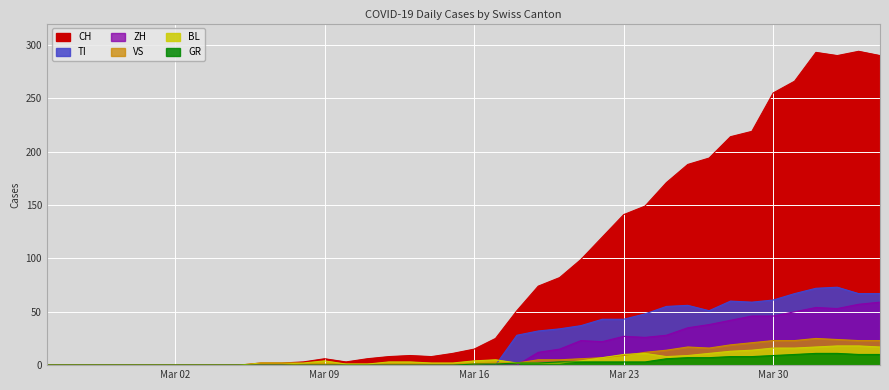

Which series changed the most between 2020-03-01 and 2020-03-23?

CH